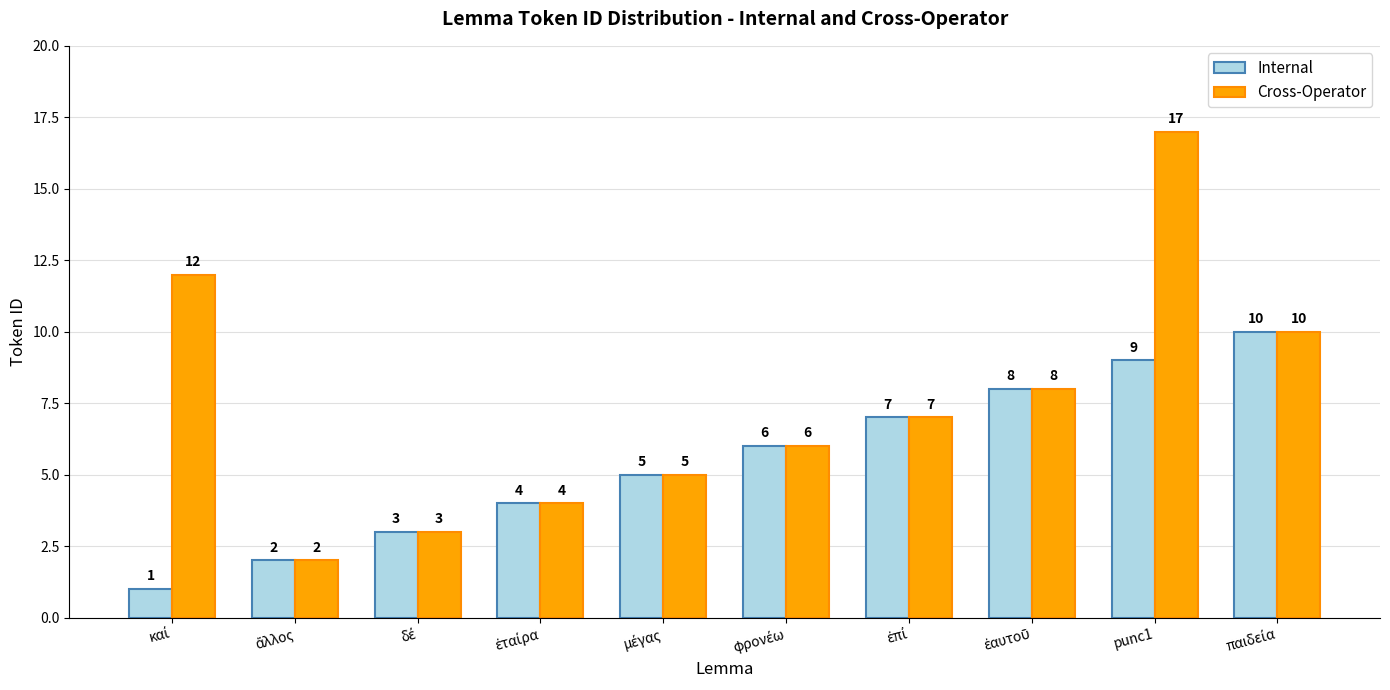

Which series has the widest spread of values?

Cross-Operator